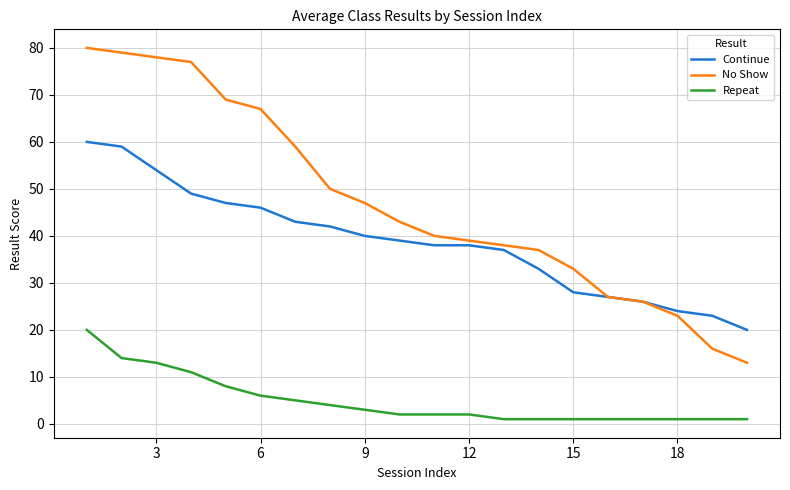

True or false: Repeat and No Show cross at least once.

False